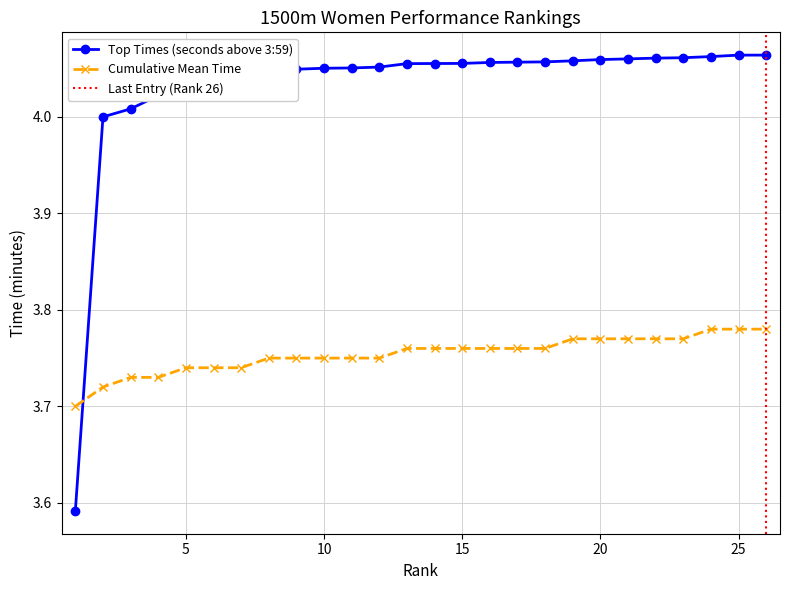

How many times do Top Times (seconds above 3:59) and Cumulative Mean Time cross each other?

1